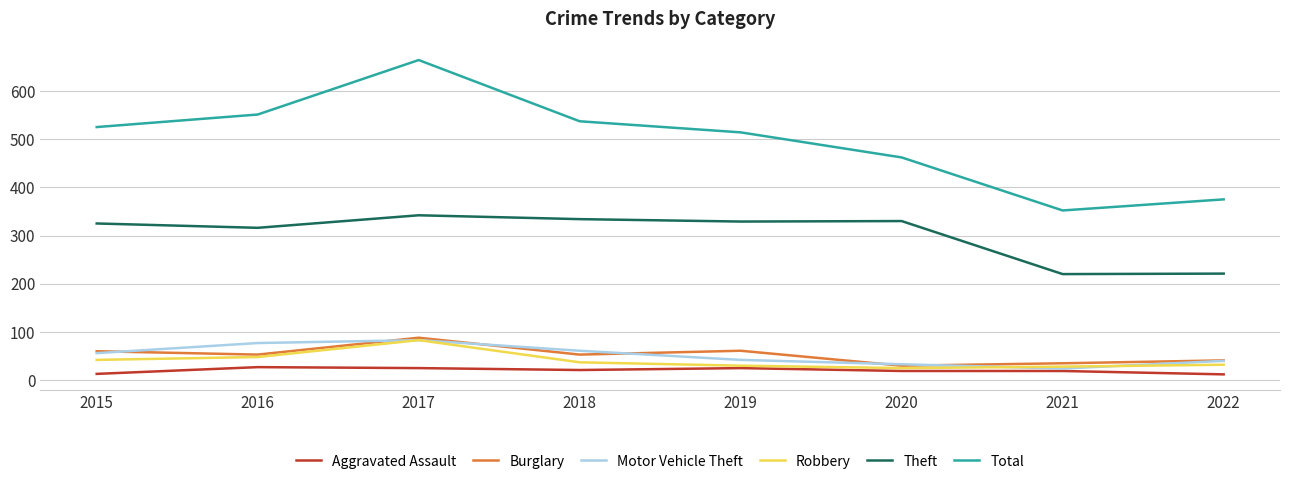

The value of Motor Vehicle Theft at 2017 is 83. True or false?

True